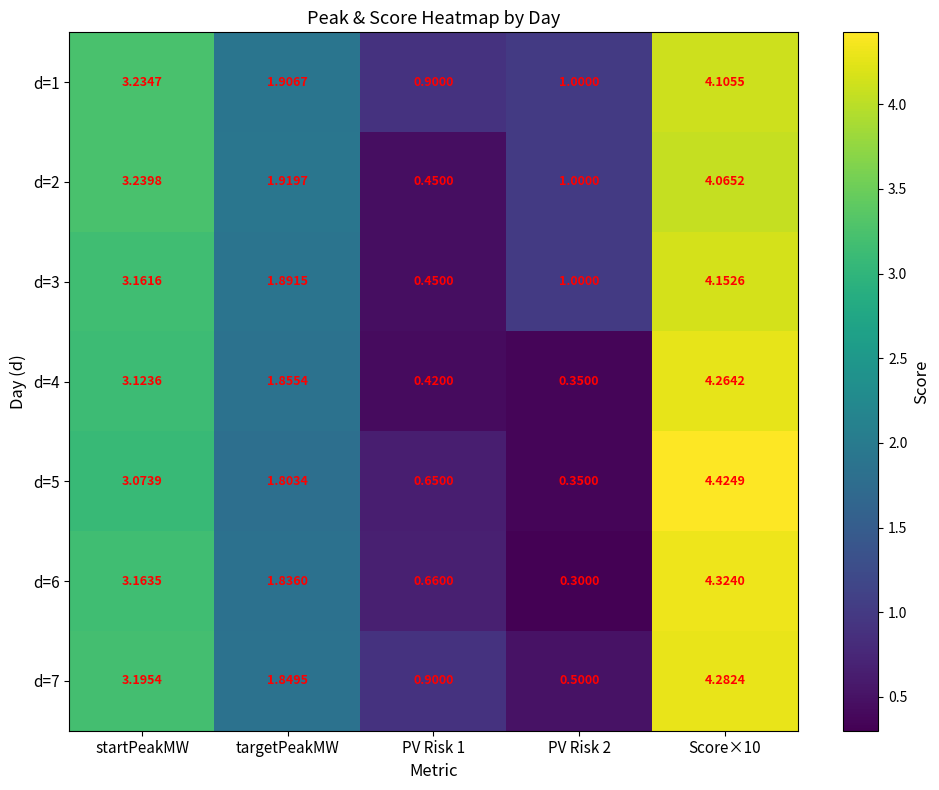

At which label is d=7 closest to 2?

targetPeakMW